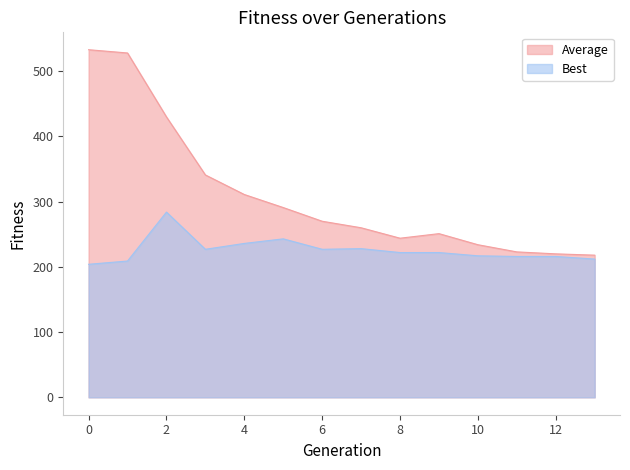

In Best, how many points are lower than both neighbors (excluding endpoints)?

2